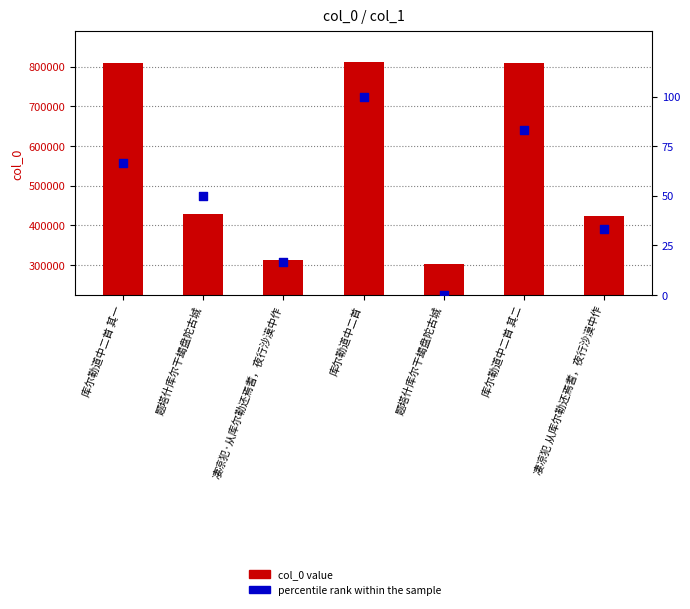

Which series contains the highest Y value?

col_0 value